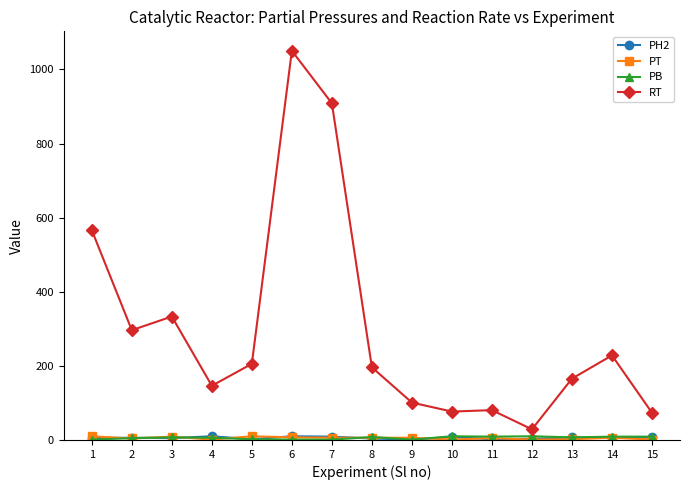

Which series has the largest range (max minus min)?

RT